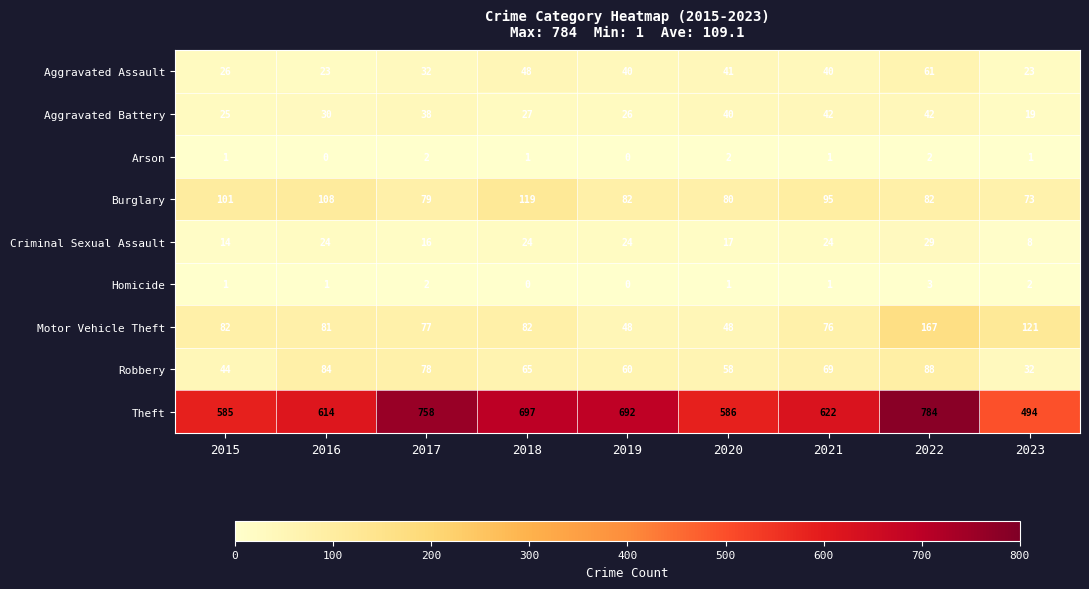

Which series has the widest spread of values?

Theft